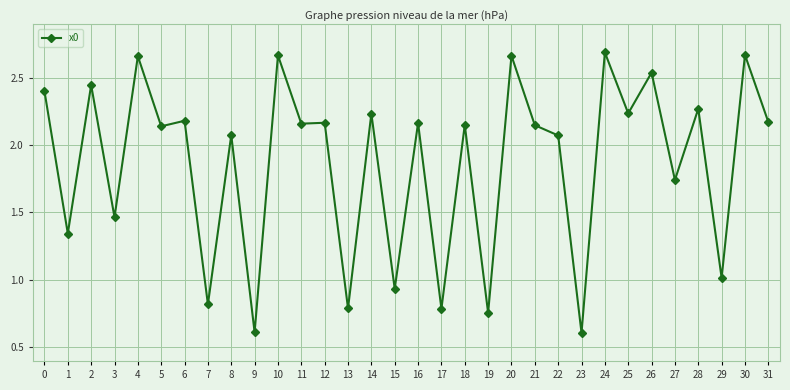

Is it true that the value at 0 is 2.4?

True